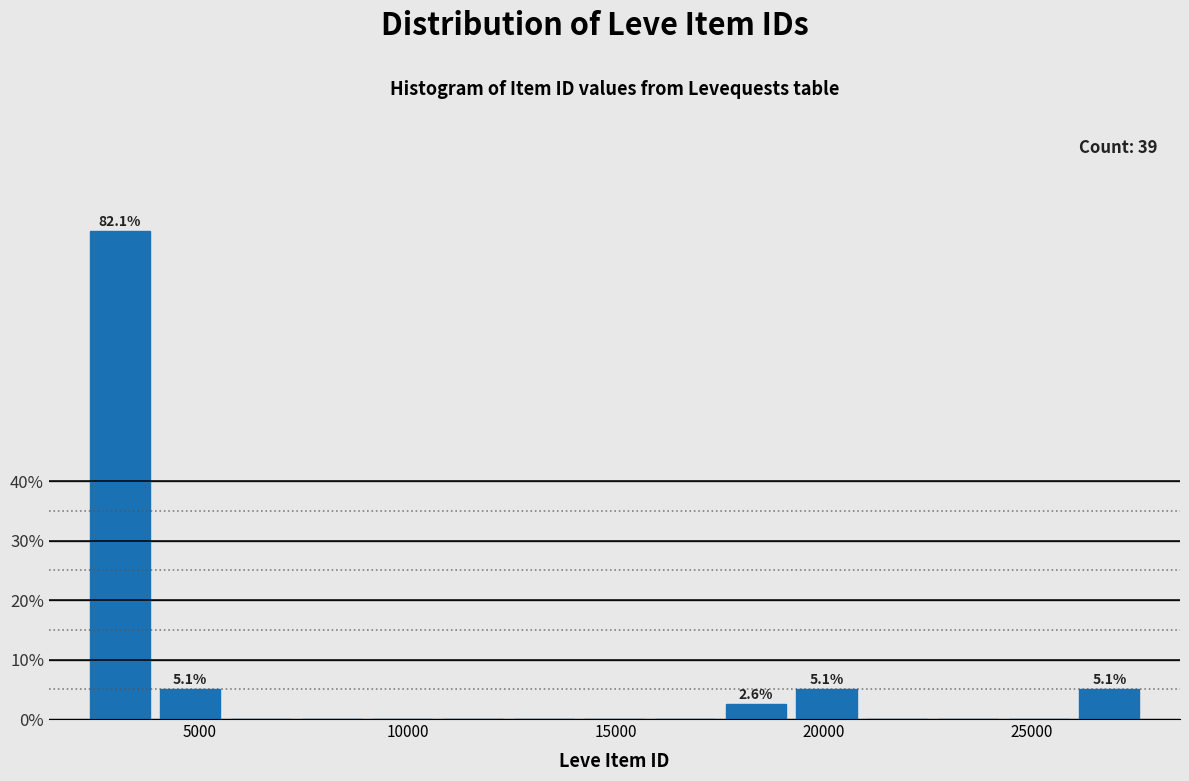

Around what value on the x-axis is the tallest bar? Give the approximate position of its centre, as read against the axis.

3000